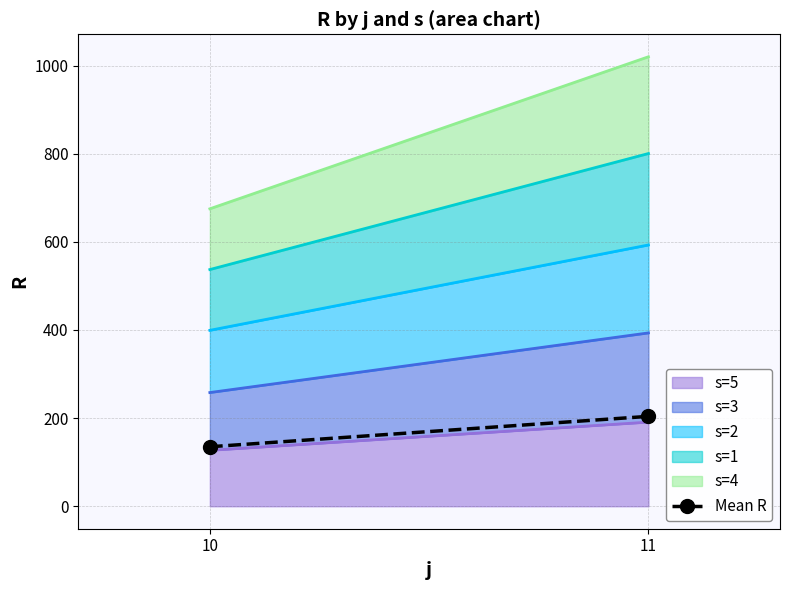

What is the sum of the values at 11 and 10?

339.0